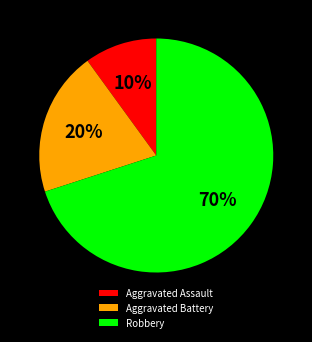

Count the number of slices in the pie.

3